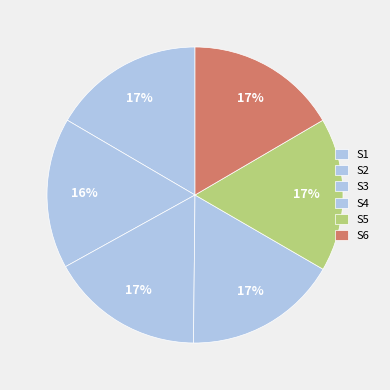

How many segments does this pie chart have?

6